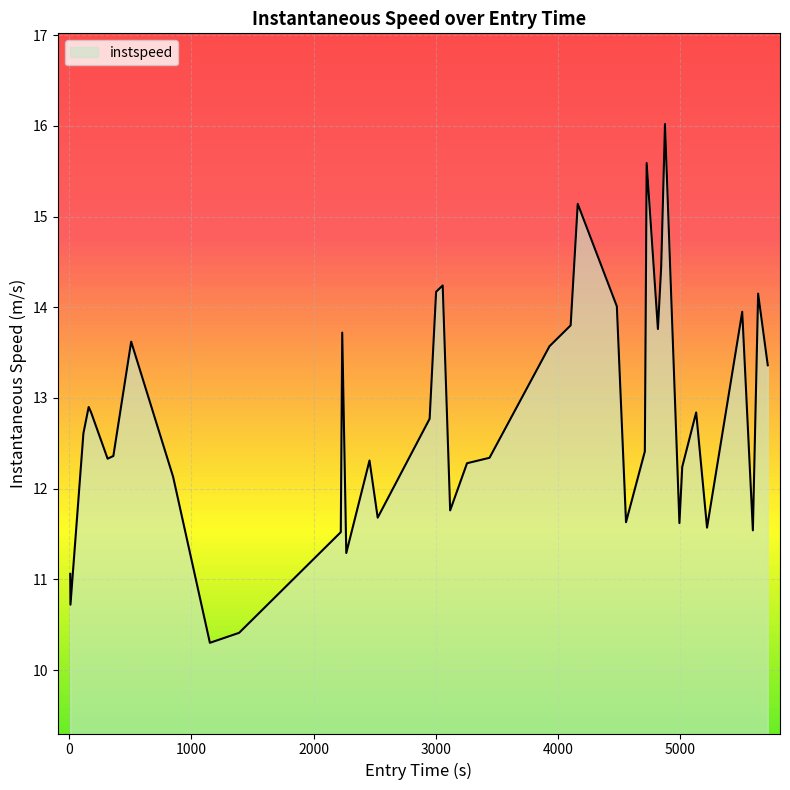

What is the maximum value shown in the chart?

16.0